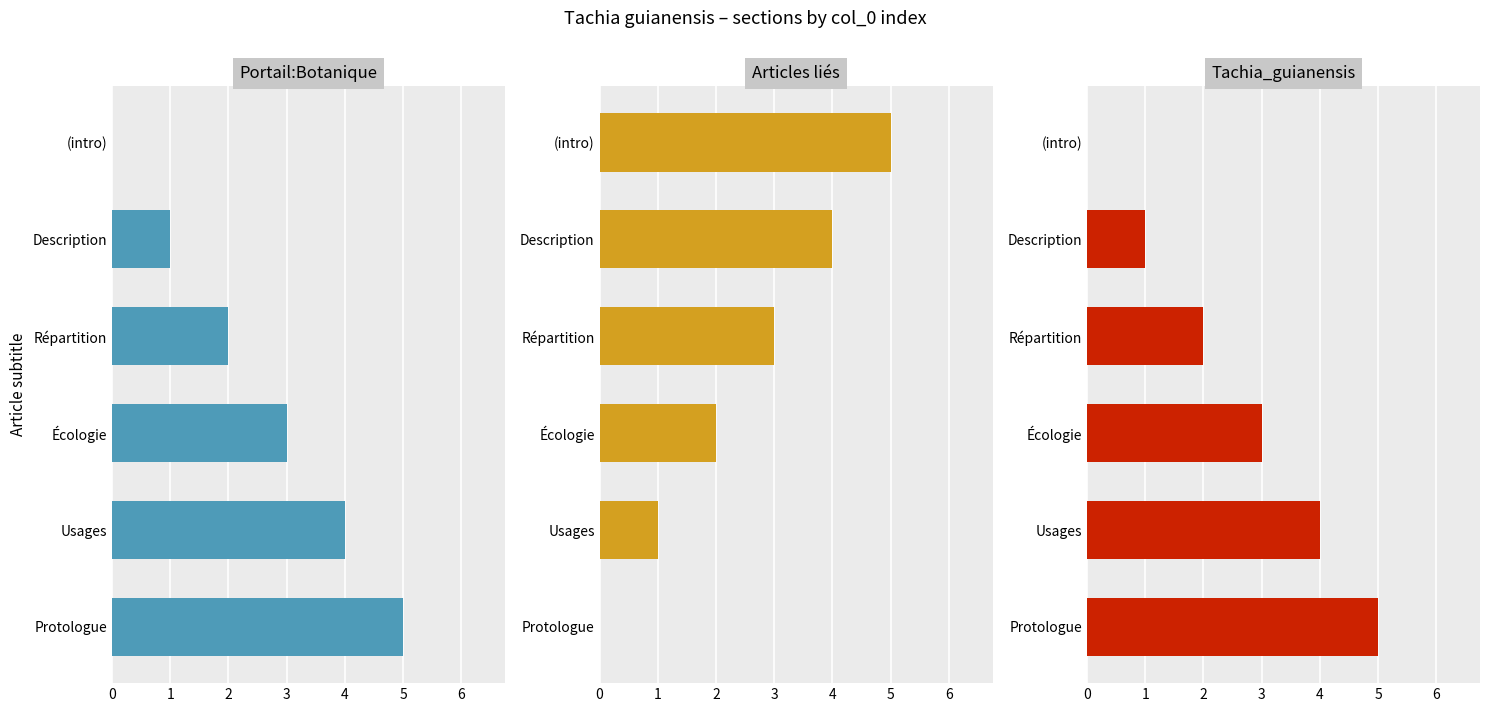

True or false: Portail:Botanique has a value of 0 at (intro).

True